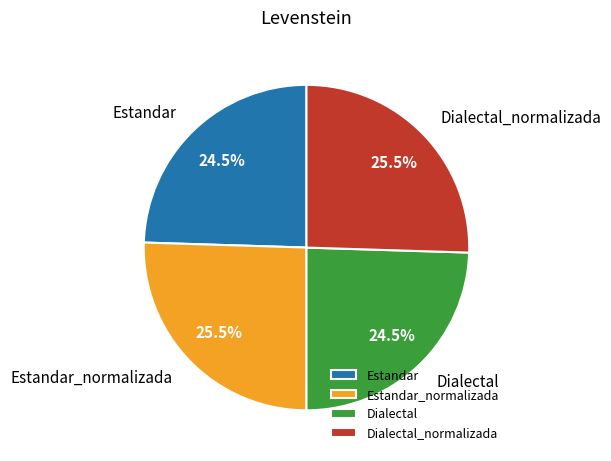

Is it true that Dialectal_normalizada is 38% of the pie?

False